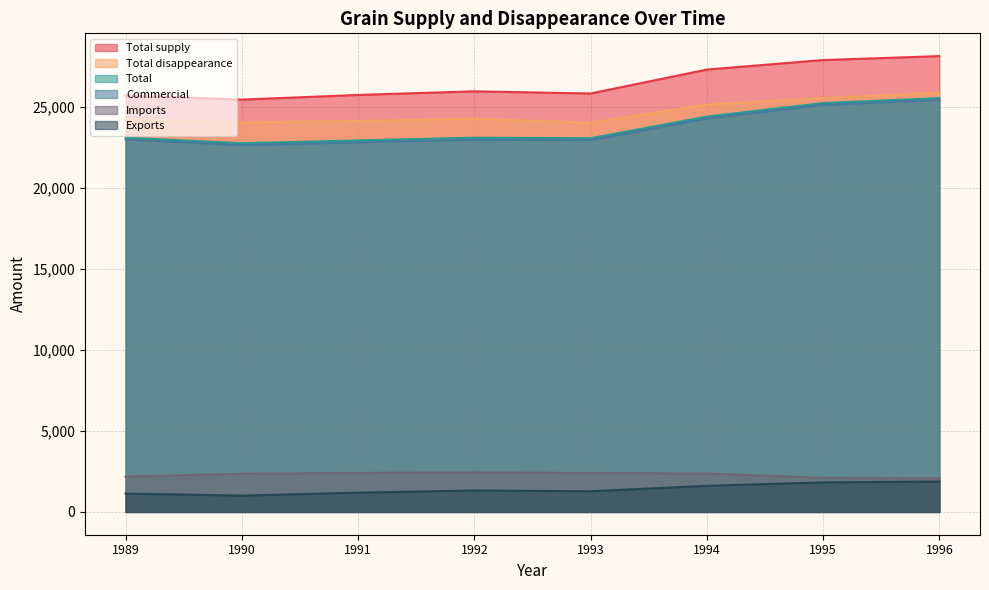

True or false: Total disappearance and Total supply cross at least once.

False